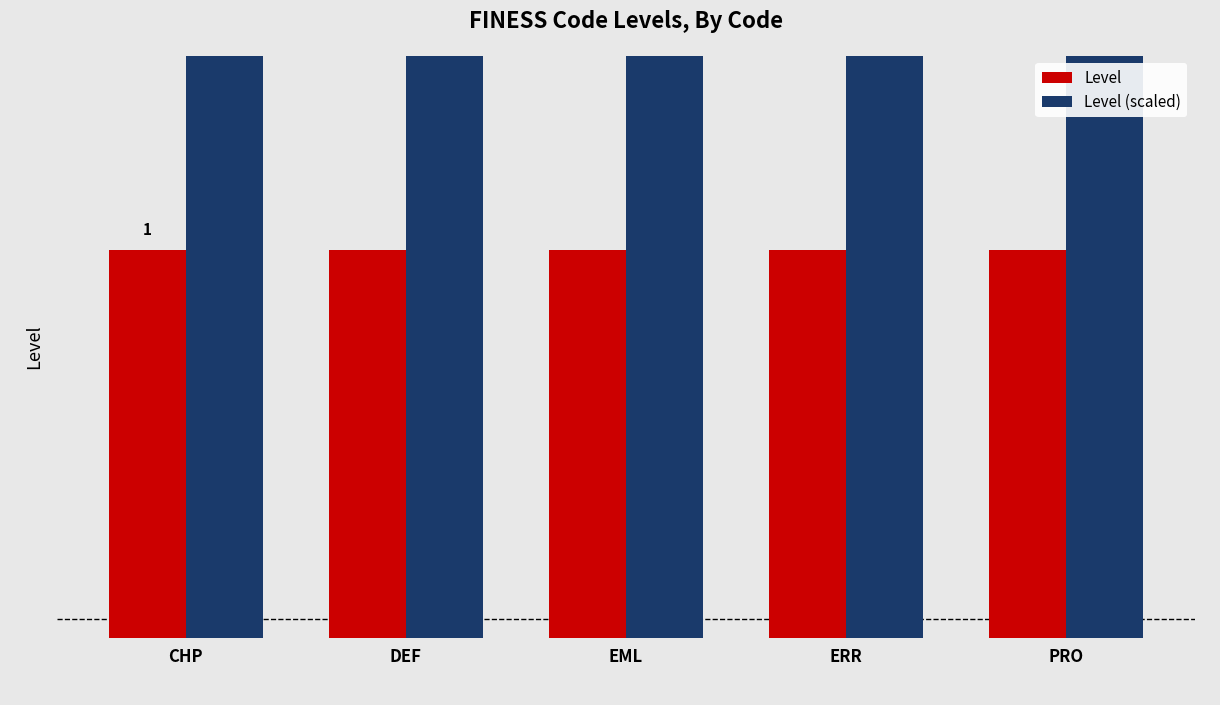

At EML, list the series in order from smallest to largest.

Level, Level (scaled)